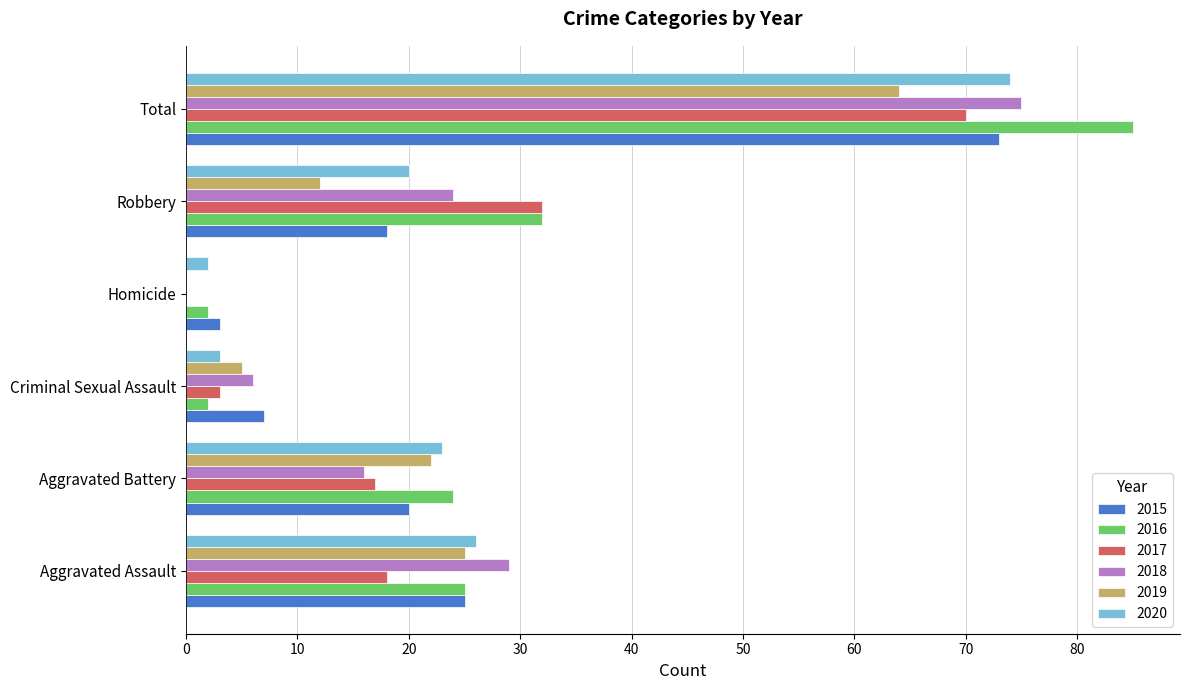

At which label is 2018 closest to 37?

Aggravated Assault